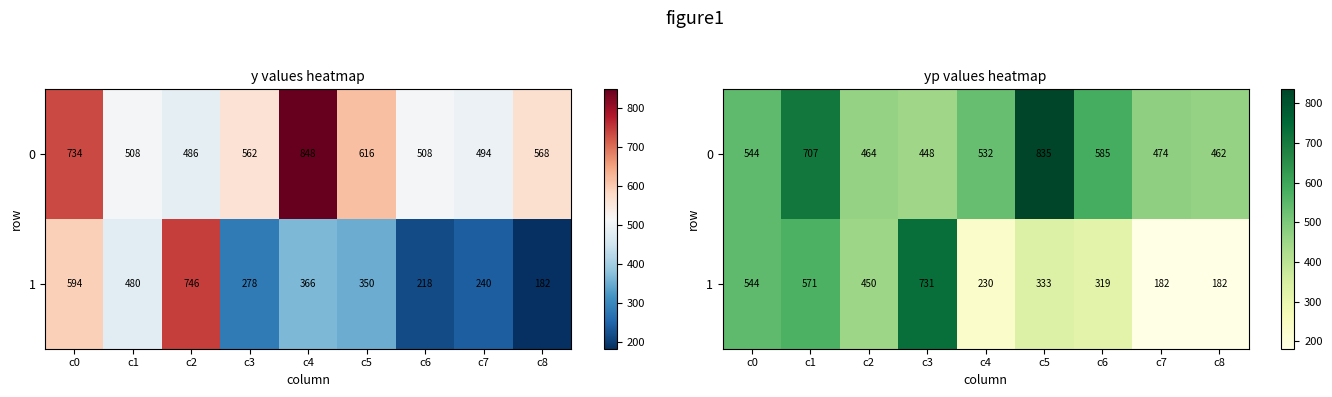

What is the difference between the 1 values at c3 and c7?

549.5